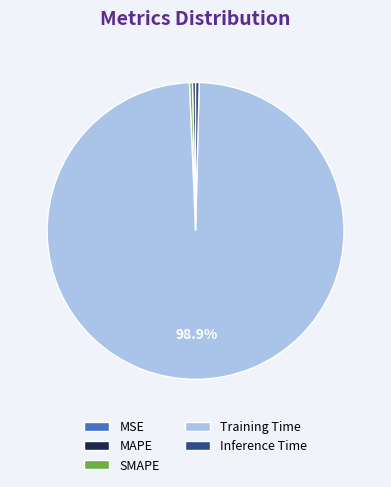

What percentage is the Training Time slice, to the nearest percent?

99%